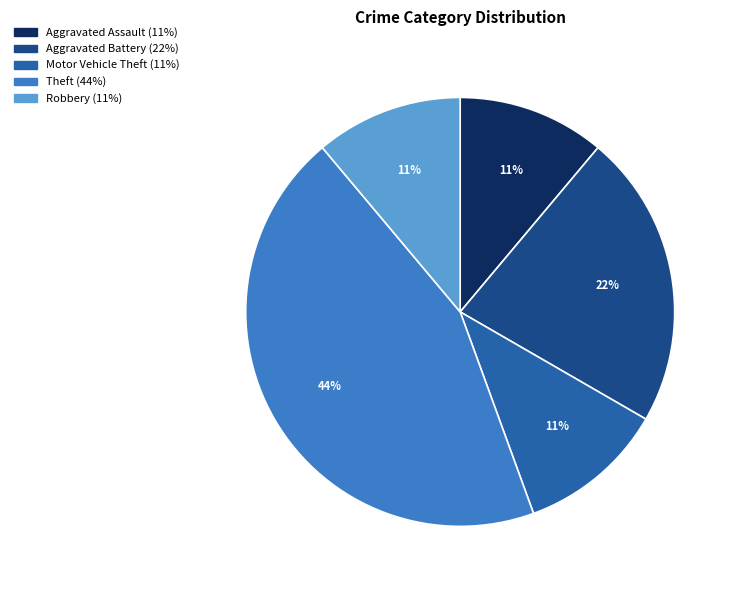

To the nearest percent, what is the difference between the largest and smallest slice percentages?

33%